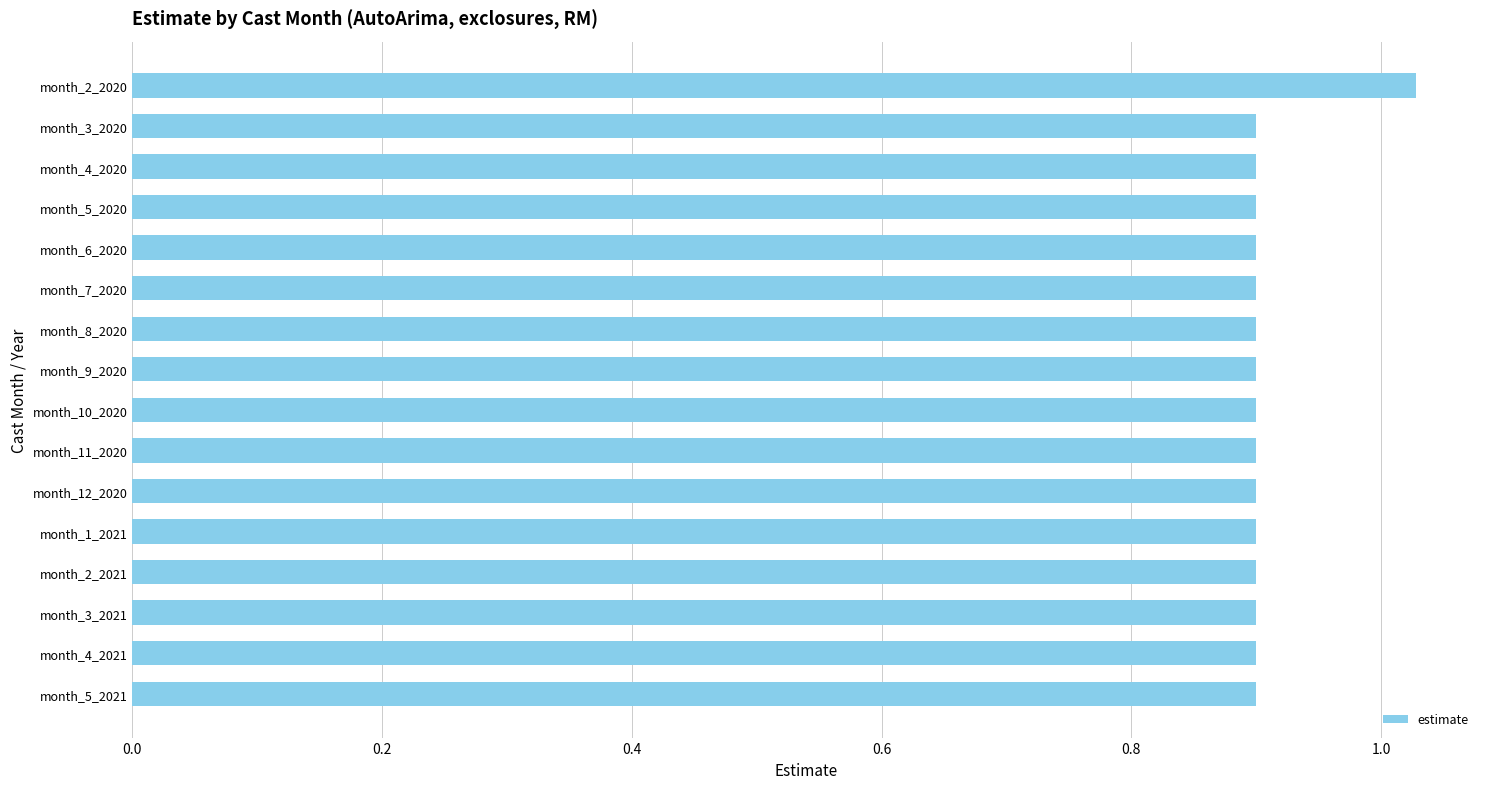

Count the values in the range 0 to 1.

15